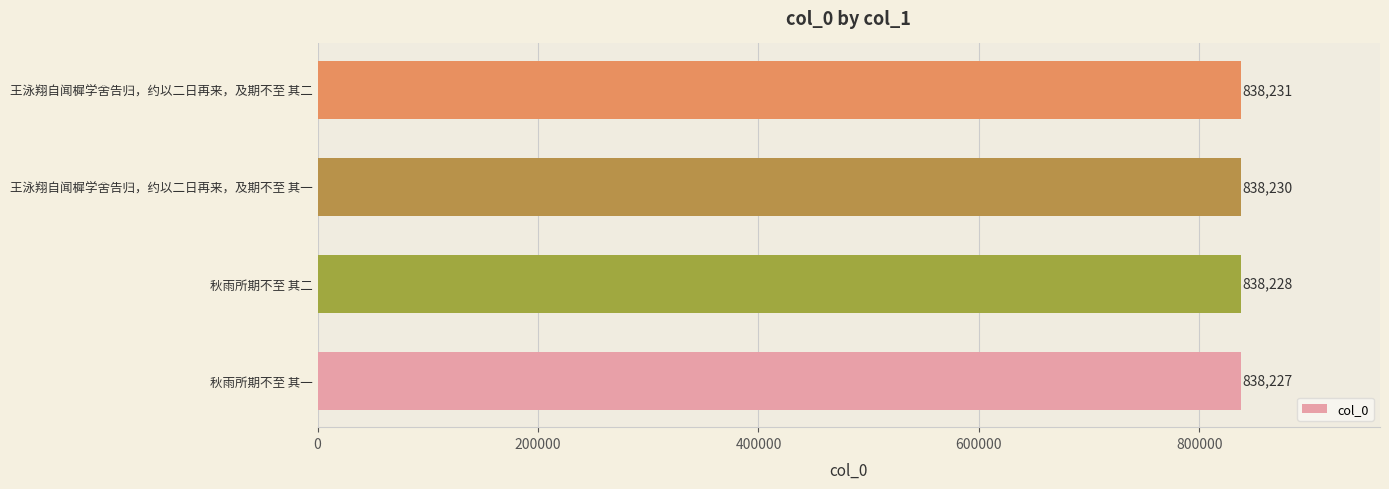

The chart shows a value of 838228 at 秋雨所期不至 其二. True or false?

True